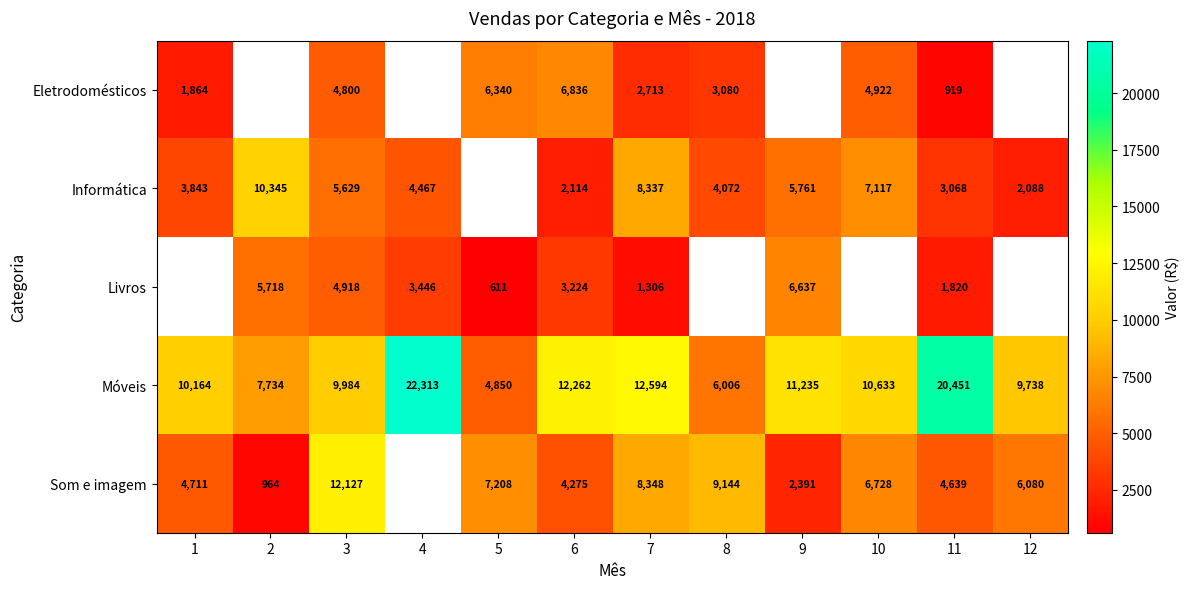

At 7, list the series in order from largest to smallest.

Móveis, Som e imagem, Informática, Eletrodomésticos, Livros